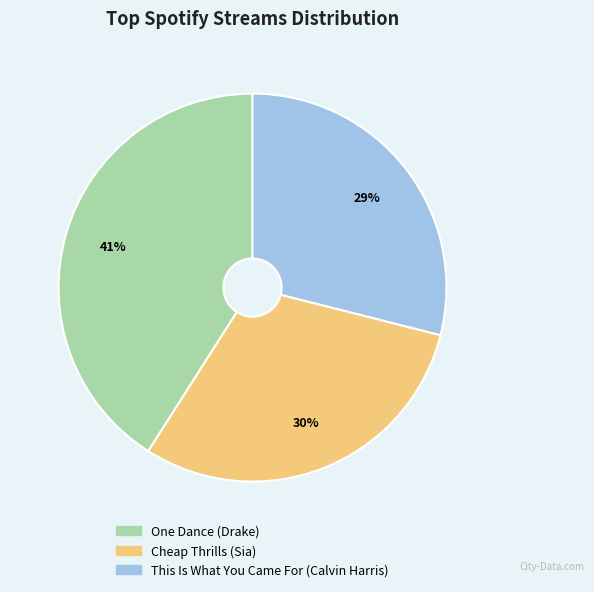

Which slice is the smallest?

This Is What You Came For (Calvin Harris)